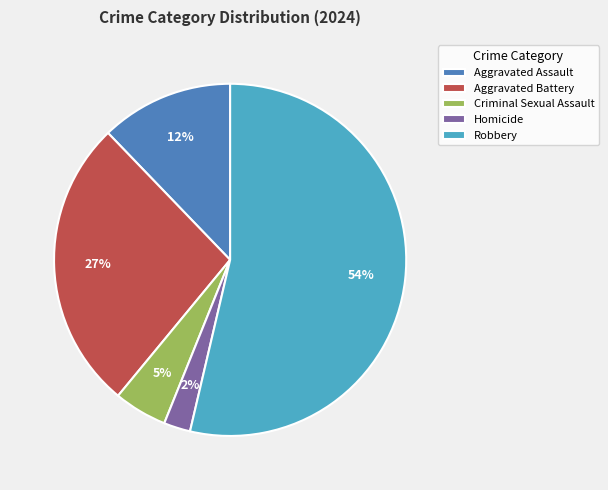

Which slice is the largest?

Robbery